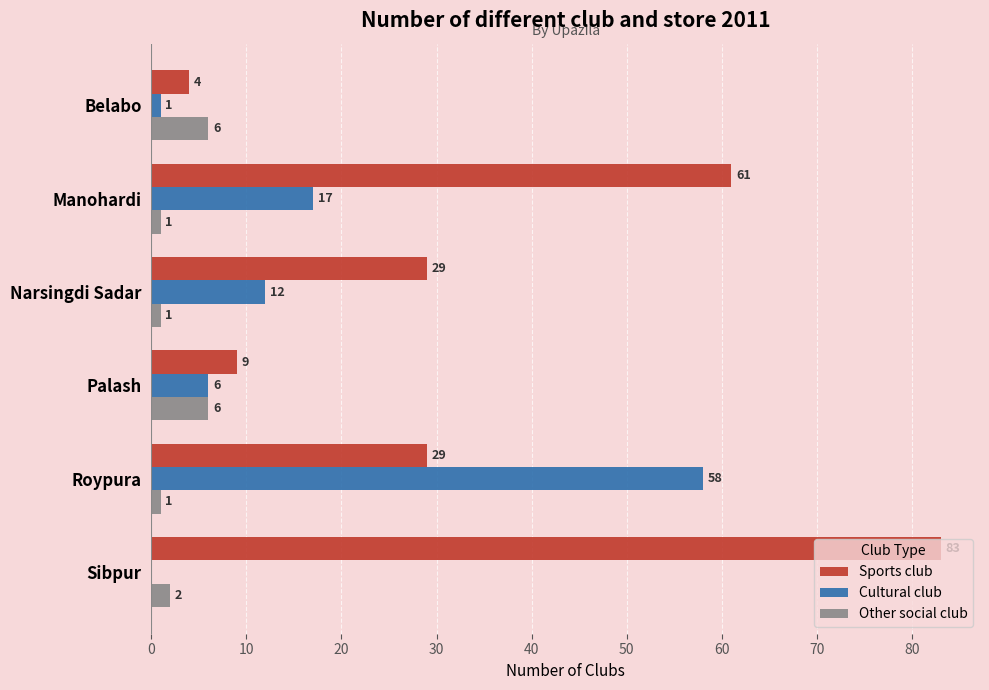

Read the Cultural club value at Palash, to the nearest 5.

5